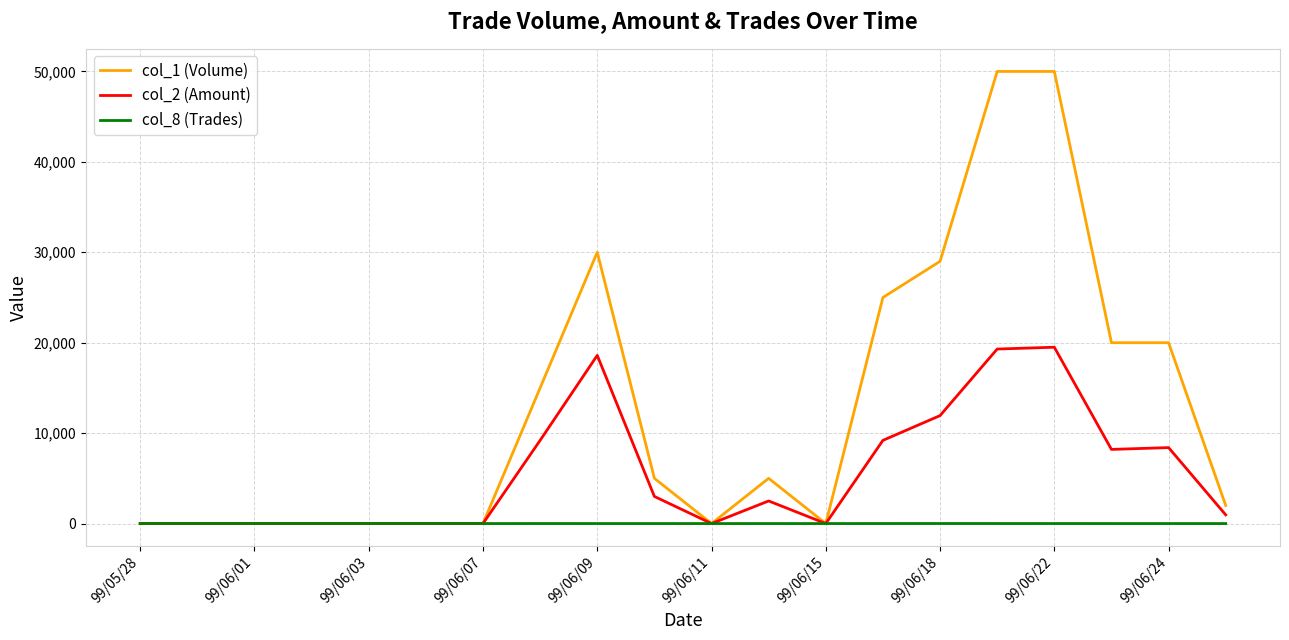

Which series has the largest total across all categories?

col_1 (Volume)